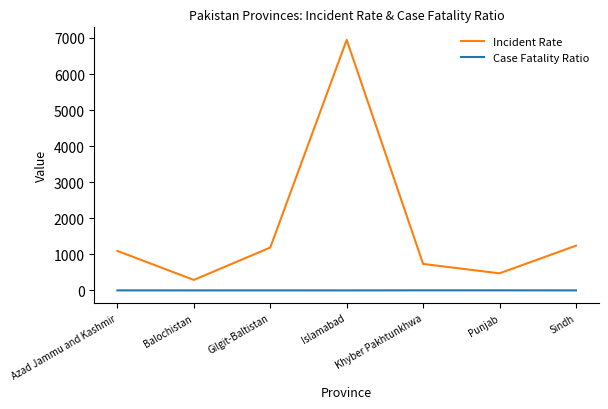

Where does the Incident Rate series first go above 1095?

Azad Jammu and Kashmir